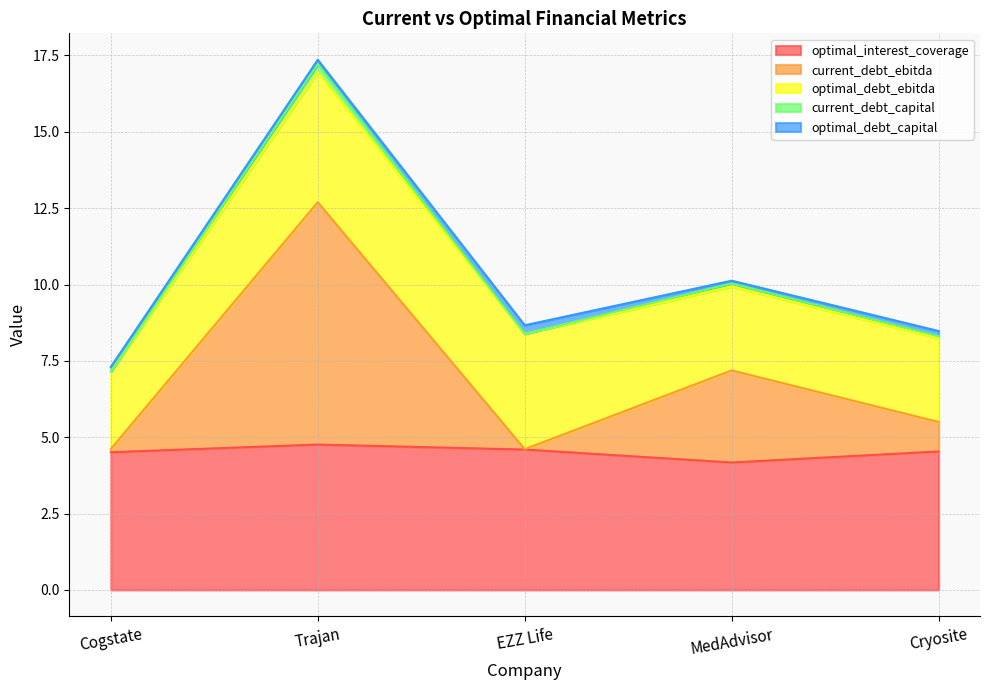

What position from the right is MedAdvisor?

2